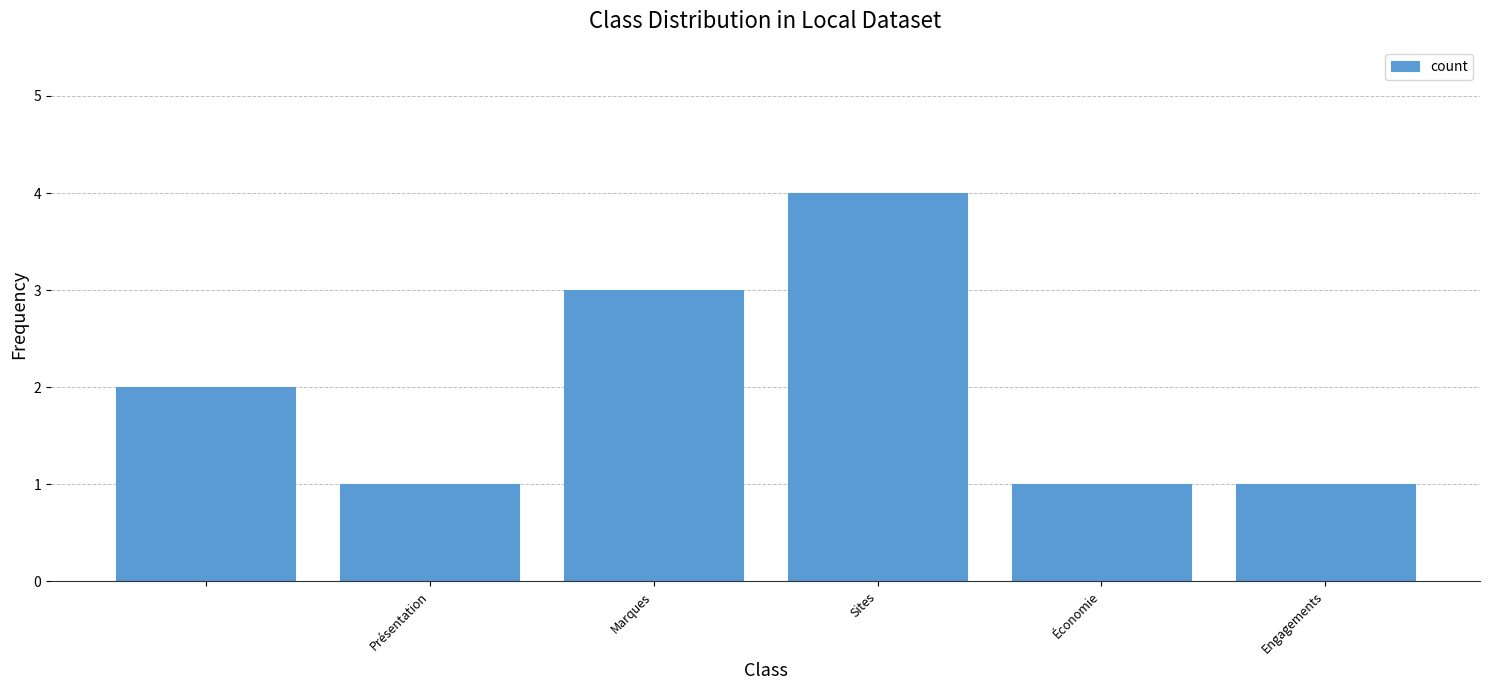

What is the difference between the maximum and minimum values?

3